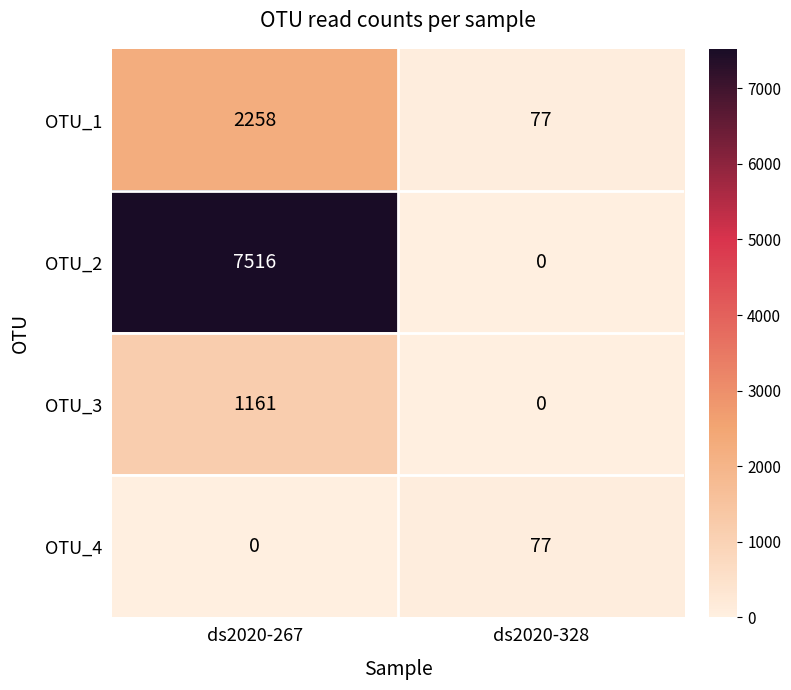

At which category is the sum across all series the highest?

ds2020-267